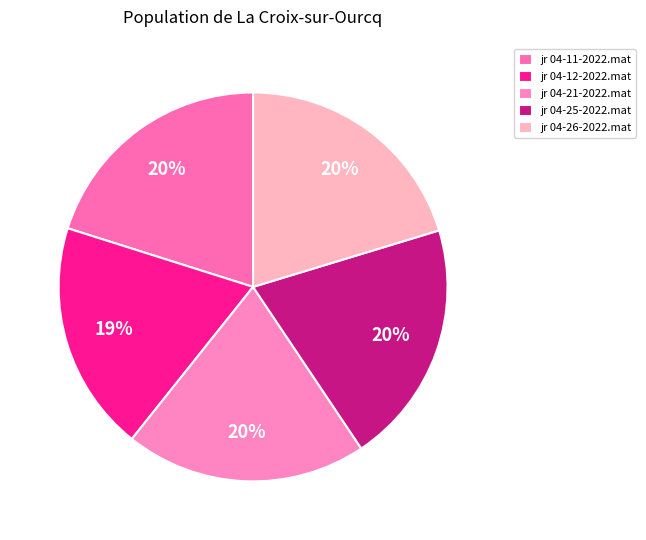

What is the total percentage of jr 04-21-2022.mat and jr 04-26-2022.mat?

40.4%